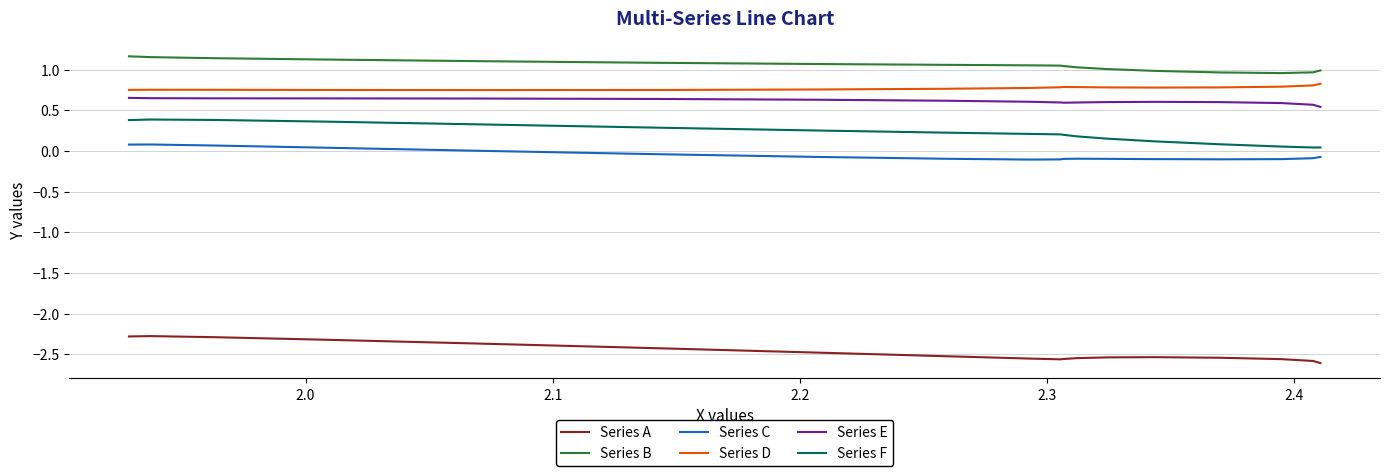

What is the average value of the Series D series?

0.8